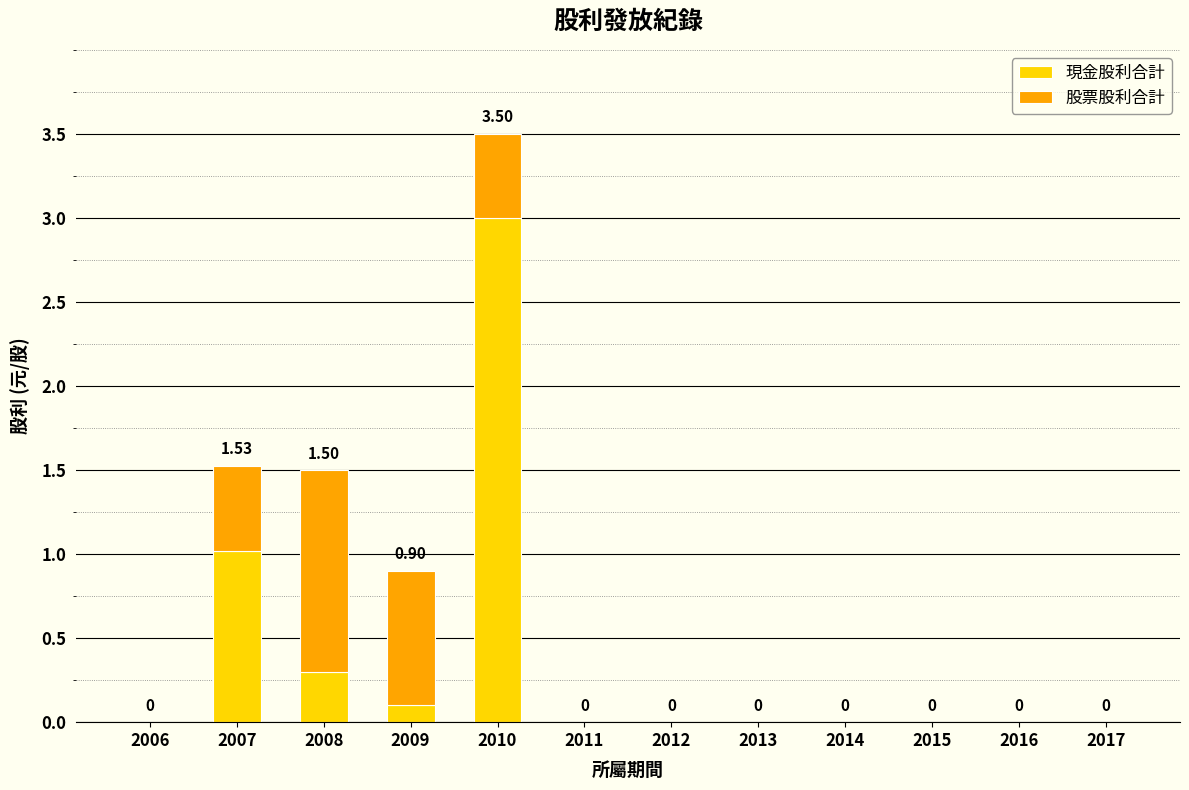

At 2008, list the series in order from largest to smallest.

股票股利合計, 現金股利合計